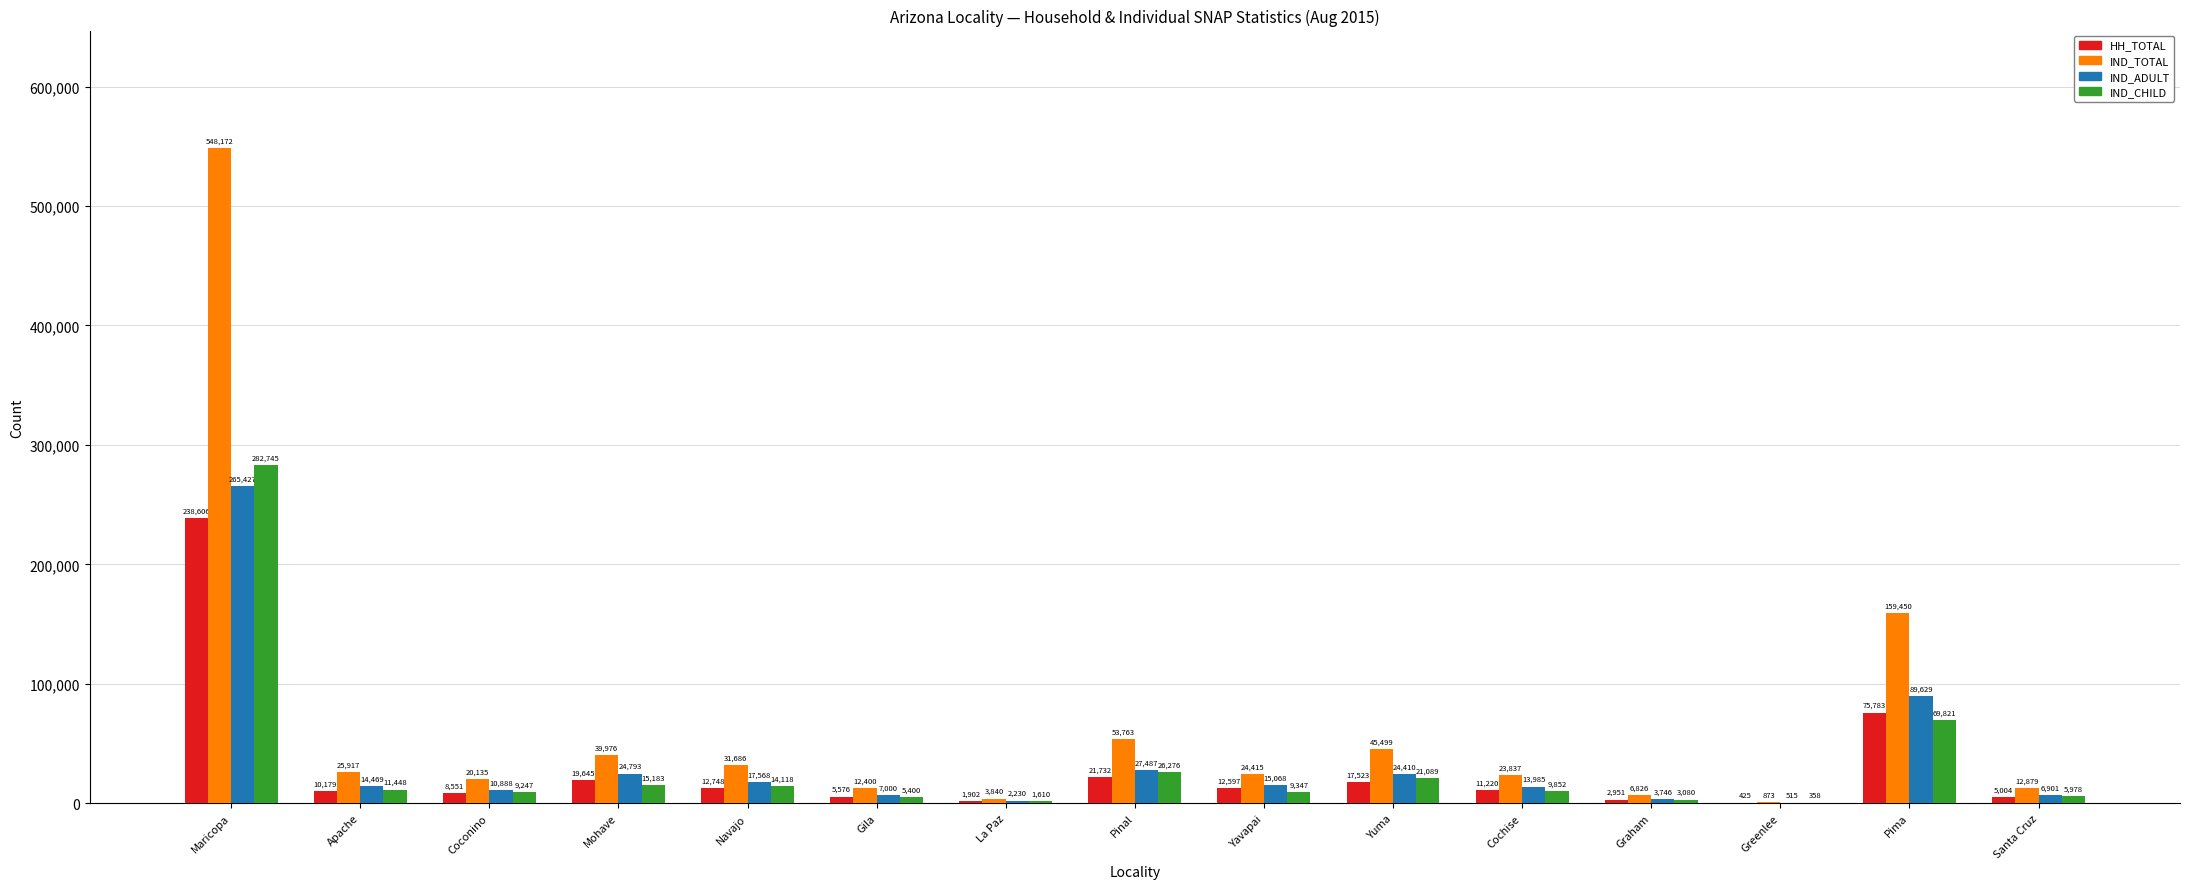

How many distinct data groups are displayed?

4